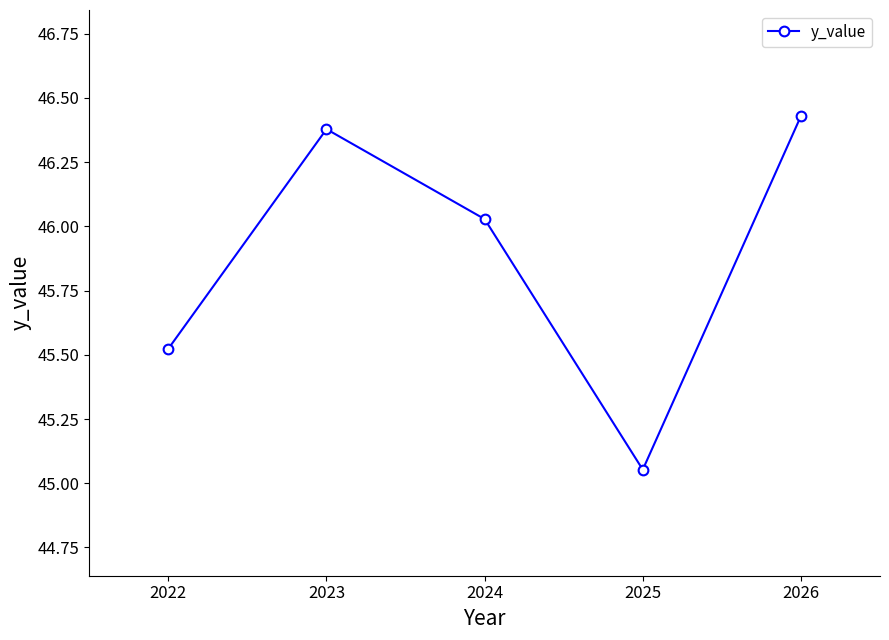

Approximately how many times larger is the value at 2022 compared to 2024?

1.0